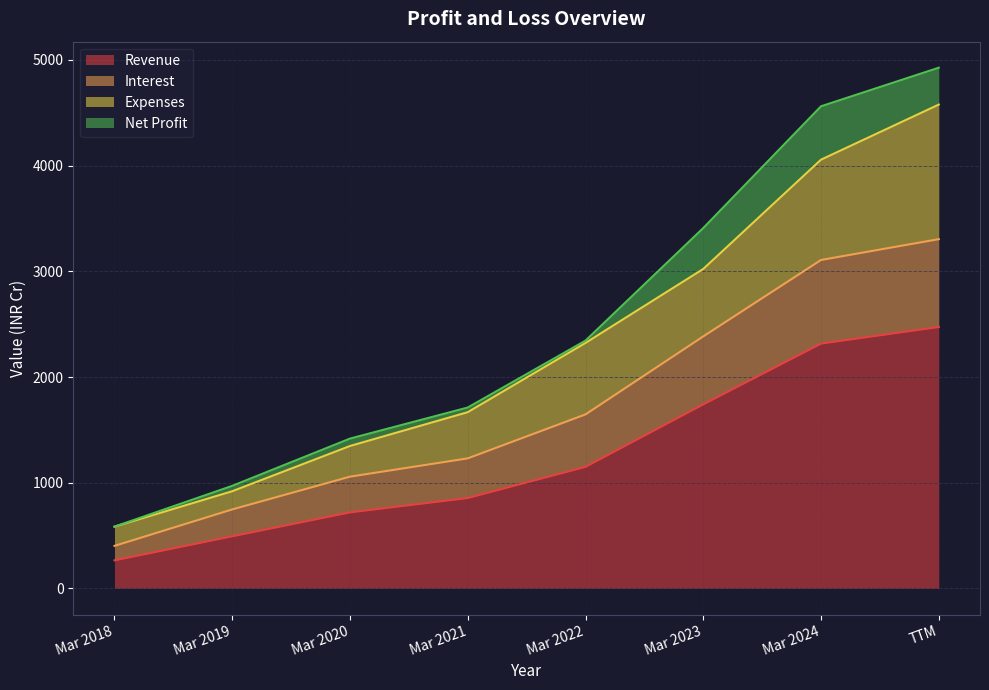

At which label does Interest reach its peak?

TTM